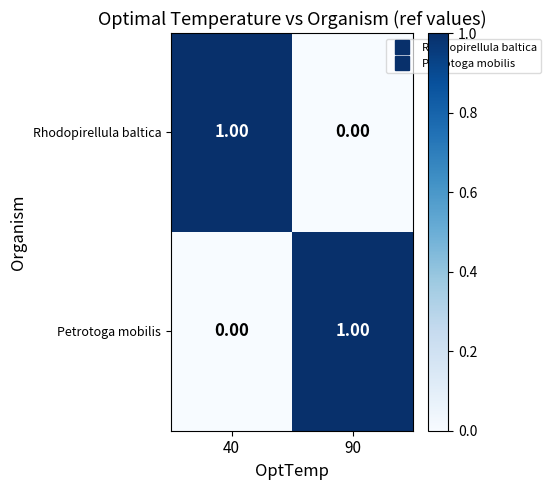

Rank the series at 40 from lowest to highest value.

Petrotoga mobilis, Rhodopirellula baltica